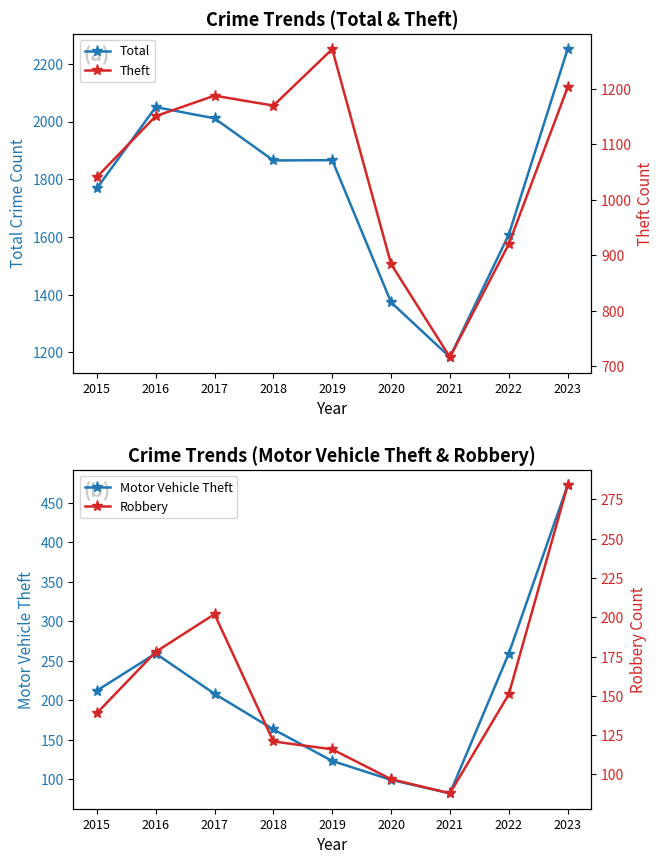

True or false: Robbery has a value of 97 at 2020.

True